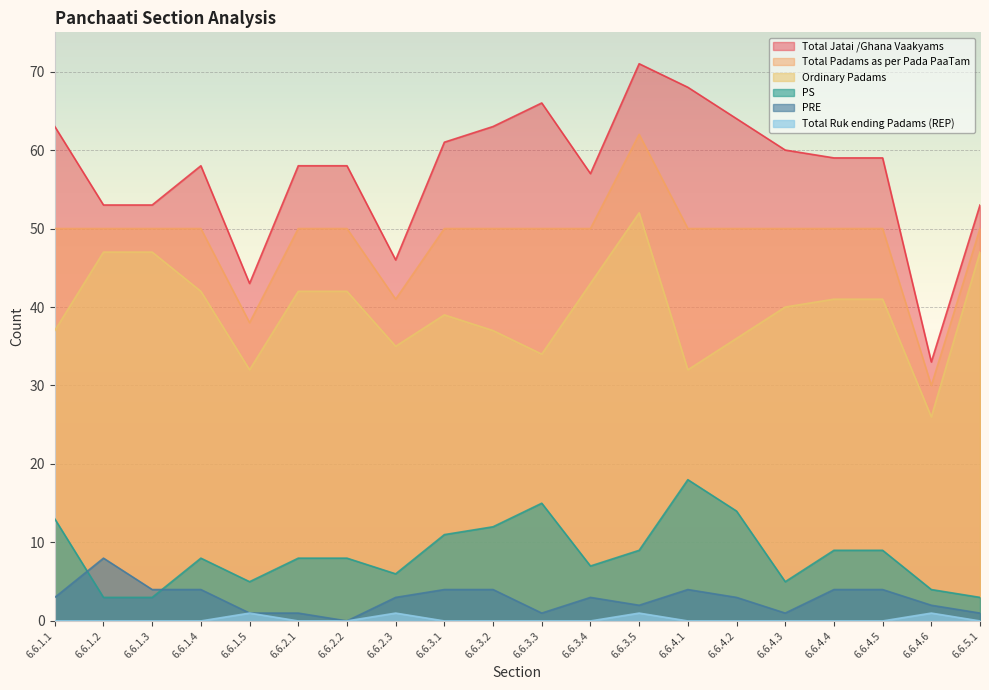

What are all the series names shown in the legend?

Total Jatai /Ghana Vaakyams, Total Padams as per Pada PaaTam, Ordinary Padams, PS, PRE, Total Ruk ending Padams (REP)